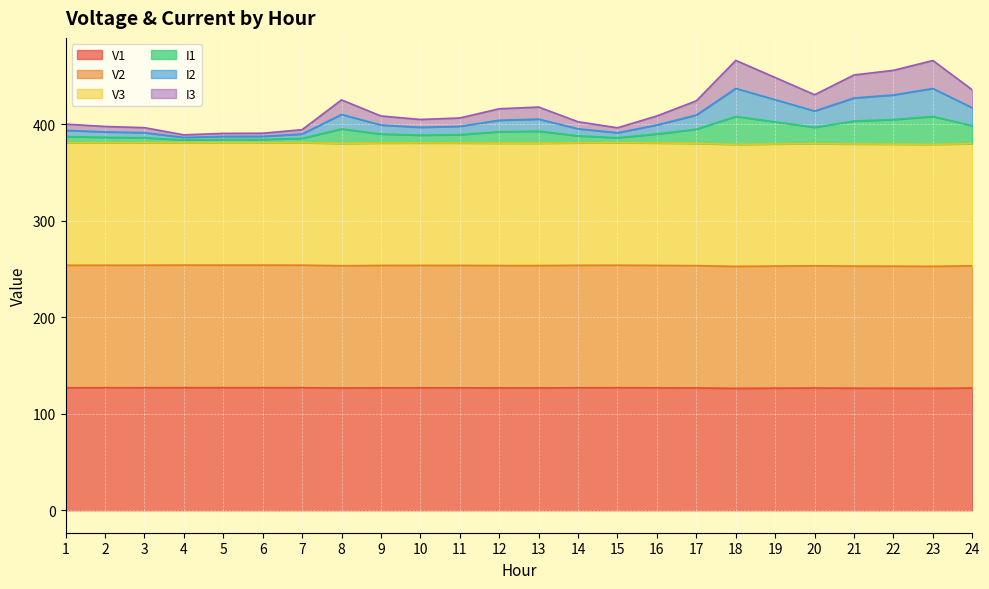

Which category has the highest value in the V2 series?

4